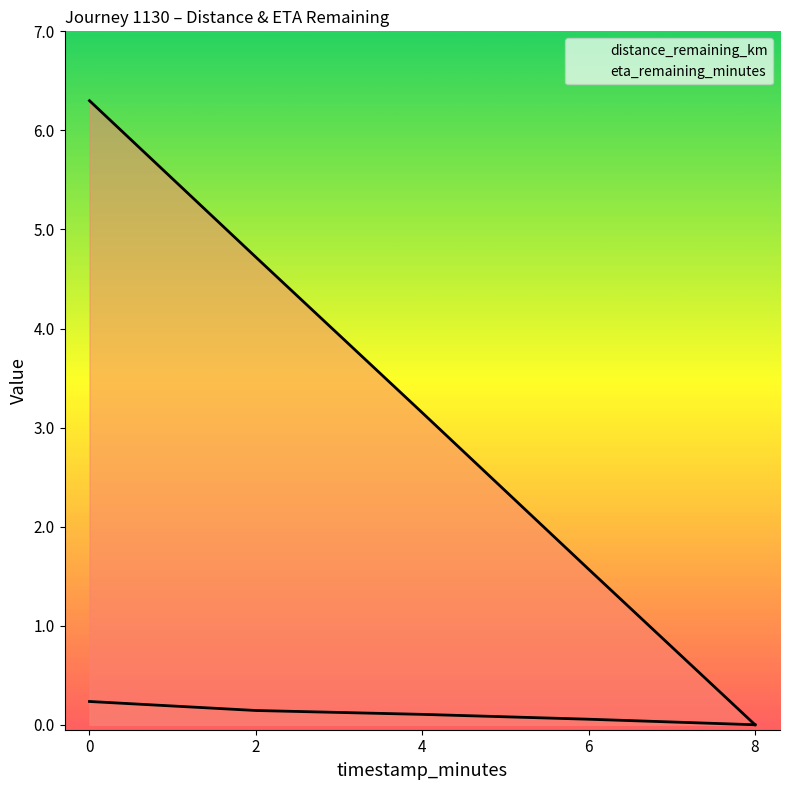

True or false: eta_remaining_minutes and distance_remaining_km intersect in this chart.

False